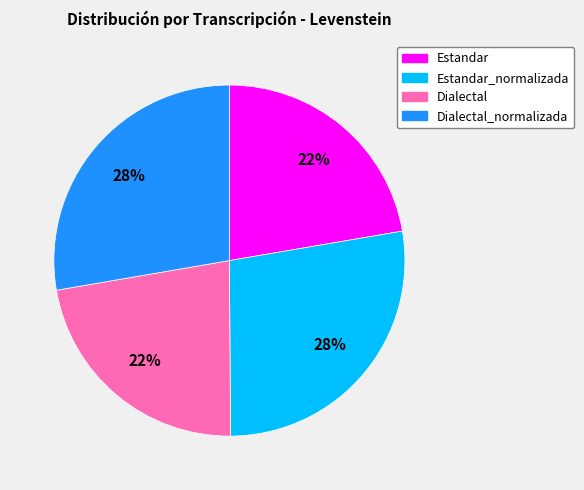

To the nearest percent, what is the average slice percentage?

25%